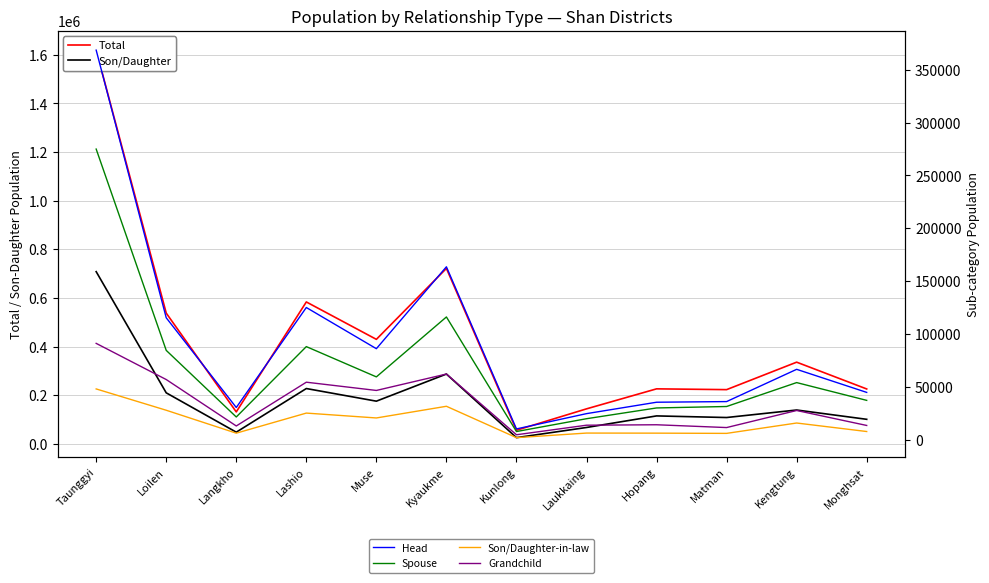

True or false: Son/Daughter and Head intersect in this chart.

False